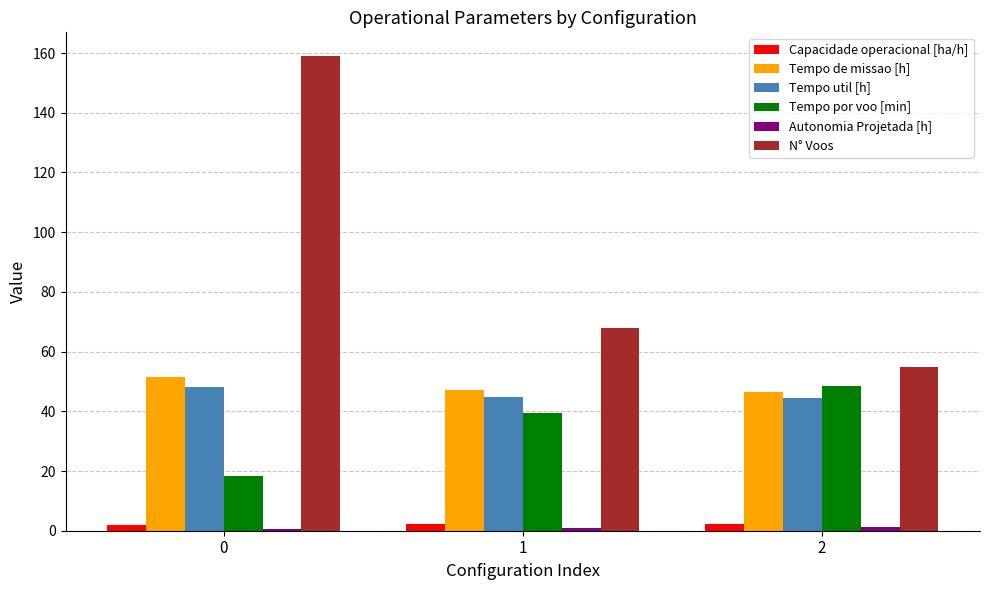

What is the maximum value for Tempo de missao [h]?

51.6